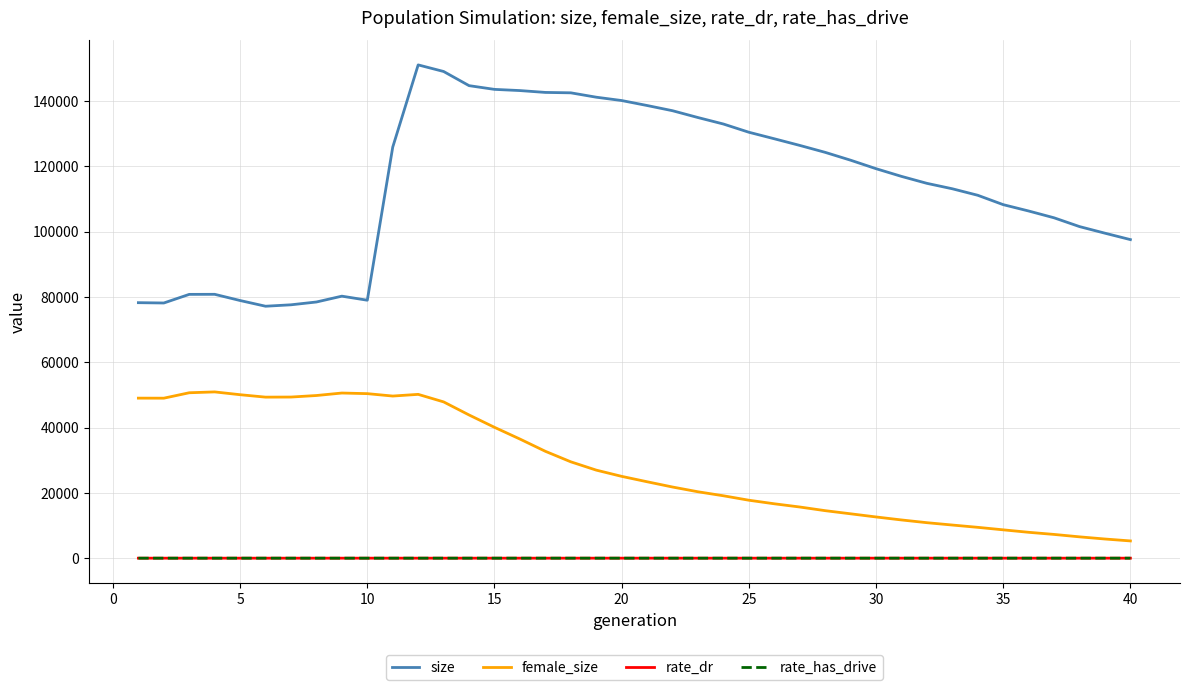

True or false: rate_dr and size cross at least once.

False